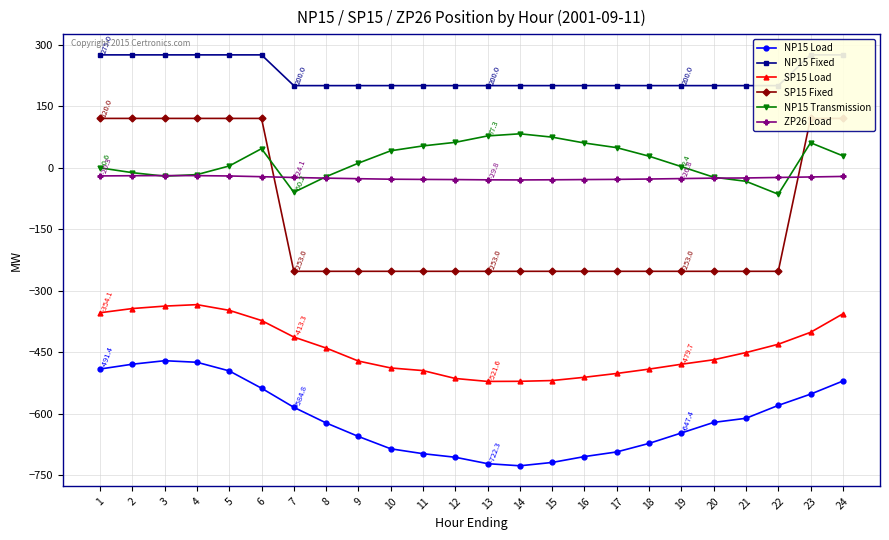

Reading left to right, extract all data points from this chart.

NP15 Load: -491.4	-479.6	-471.1	-474.9	-496.0	-538.2	-584.8	-622.9	-655.9	-686.0	-697.9	-706.6	-722.3	-727.5	-719.3	-705.0	-693.6	-672.8	-647.4	-621.6	-611.6	-580.1	-552.7	-520.7
NP15 Fixed: 275.0	275.0	275.0	275.0	275.0	275.0	200.0	200.0	200.0	200.0	200.0	200.0	200.0	200.0	200.0	200.0	200.0	200.0	200.0	200.0	200.0	200.0	275.0	275.0
SP15 Load: -354.1	-343.9	-337.9	-334.3	-348.2	-373.0	-413.3	-440.2	-471.9	-488.8	-495.2	-514.5	-521.6	-521.4	-519.5	-511.5	-502.2	-491.6	-479.7	-468.8	-451.3	-431.0	-401.8	-356.8
SP15 Fixed: 120.0	120.0	120.0	120.0	120.0	120.0	-253.0	-253.0	-253.0	-253.0	-253.0	-253.0	-253.0	-253.0	-253.0	-253.0	-253.0	-253.0	-253.0	-253.0	-253.0	-253.0	120.0	120.0
NP15 Transmission: -0.6	-12.3	-20.9	-17.1	4.0	46.2	-60.2	-22.1	10.9	41.0	52.9	61.6	77.3	82.5	74.3	60.0	48.6	27.8	2.4	-23.4	-33.4	-64.9	60.7	28.7
ZP26 Load: -20.3	-19.8	-19.4	-19.6	-20.4	-22.2	-24.1	-25.7	-27.1	-28.3	-28.8	-29.2	-29.8	-30.1	-29.8	-29.2	-28.7	-27.9	-26.8	-25.7	-25.3	-24.0	-22.9	-21.5